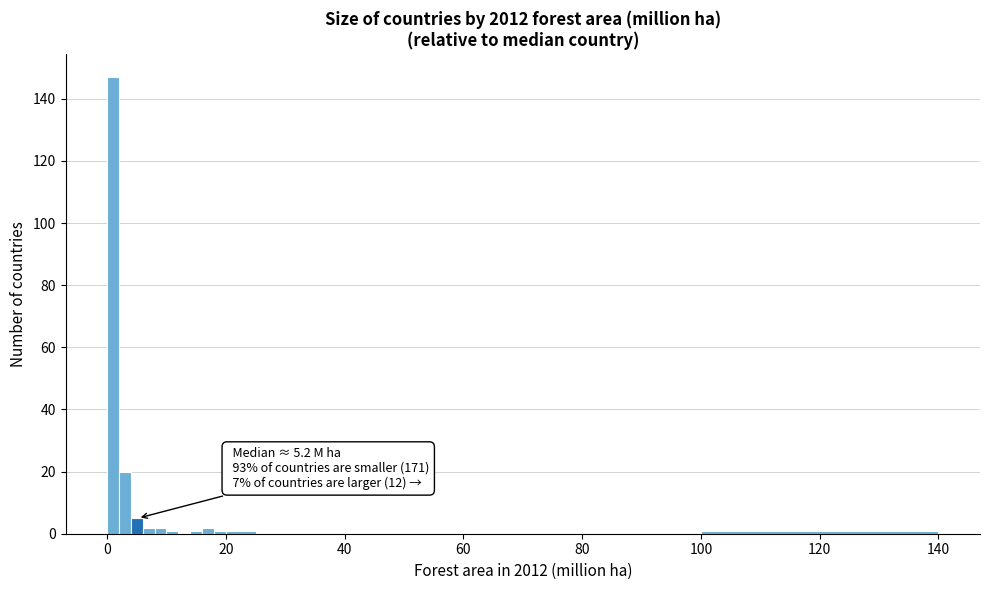

Read against the x-axis, roughly where is the centre of the tallest bar?

2